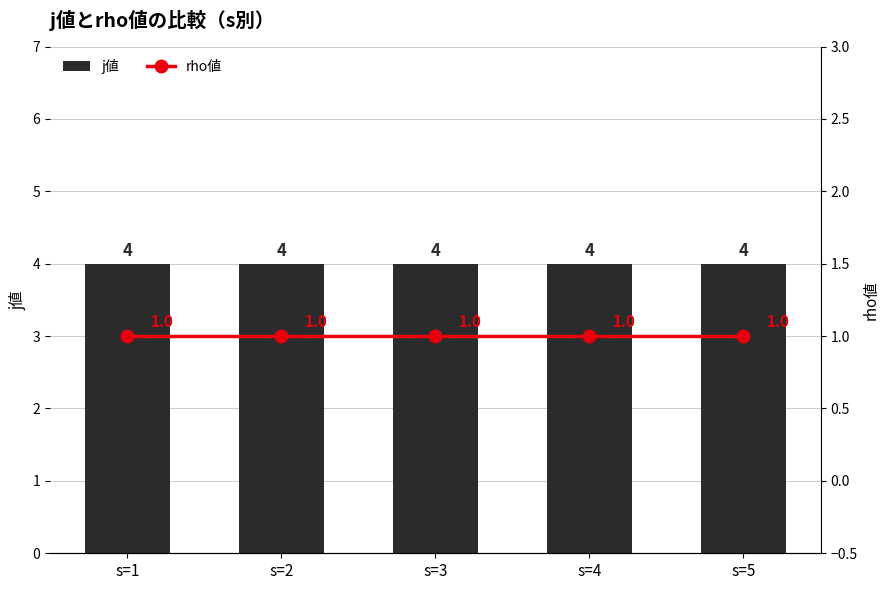

Reading left to right, list all the values displayed in this chart.

j値: 4	4	4	4	4
rho値: 1	1	1	1	1